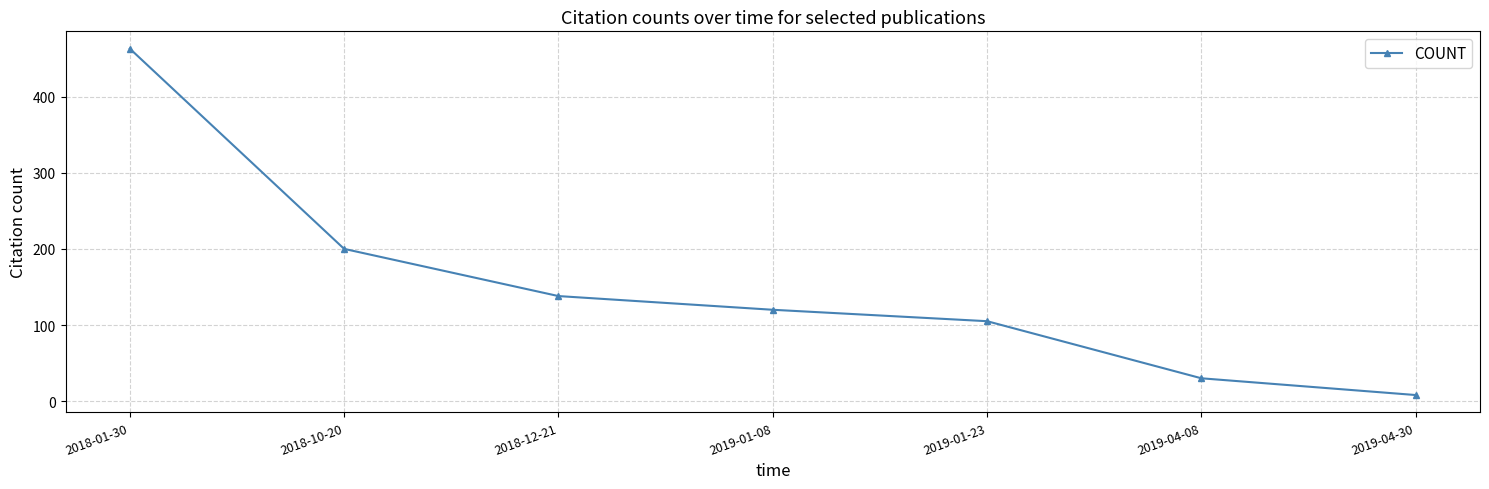

What is the value of the 6th point from the left?

30